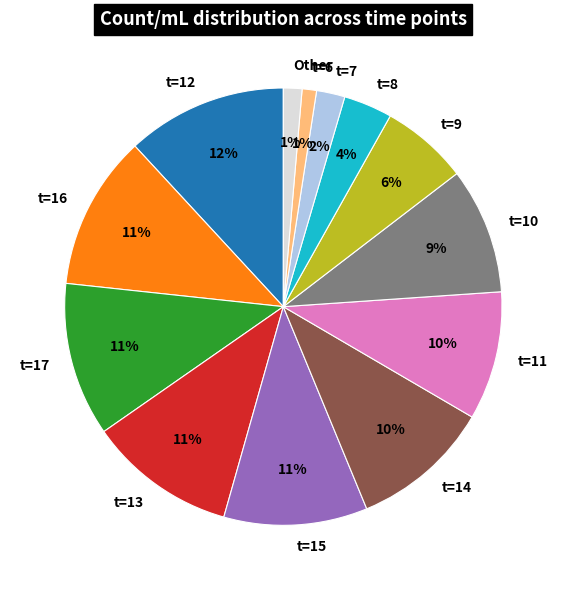

How many slices are in this pie chart?

13